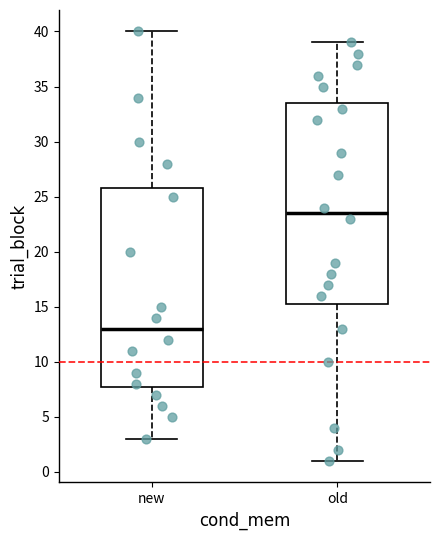

Reading left to right, read every box against the y-axis: the position of its median line, the range the box covers, and the ends of its whiskers. The values are not printed on the chart, so give them approximately, as read against the axis.

new: median 13.0, box 8.0 to 26.0, whiskers 3.0 to 40.0
old: median 23.5, box 15.5 to 33.5, whiskers 1.0 to 39.0